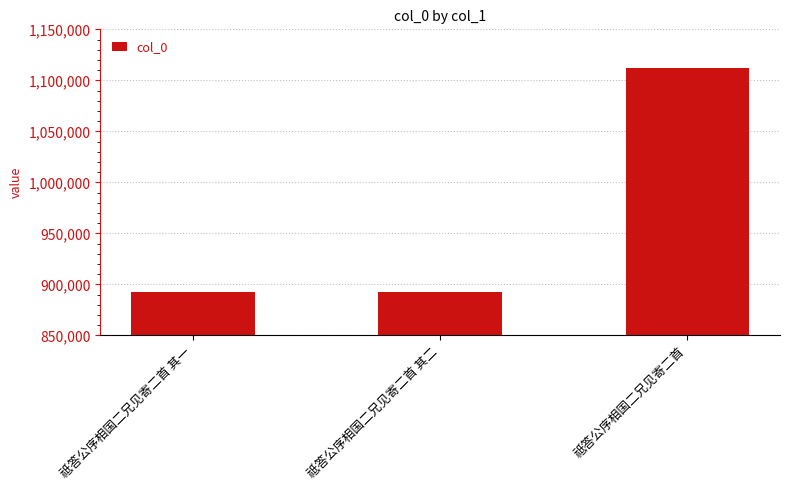

What is the change in value from 祗答公序相国二兄见寄二首 其一 to 祗答公序相国二兄见寄二首?

+219556